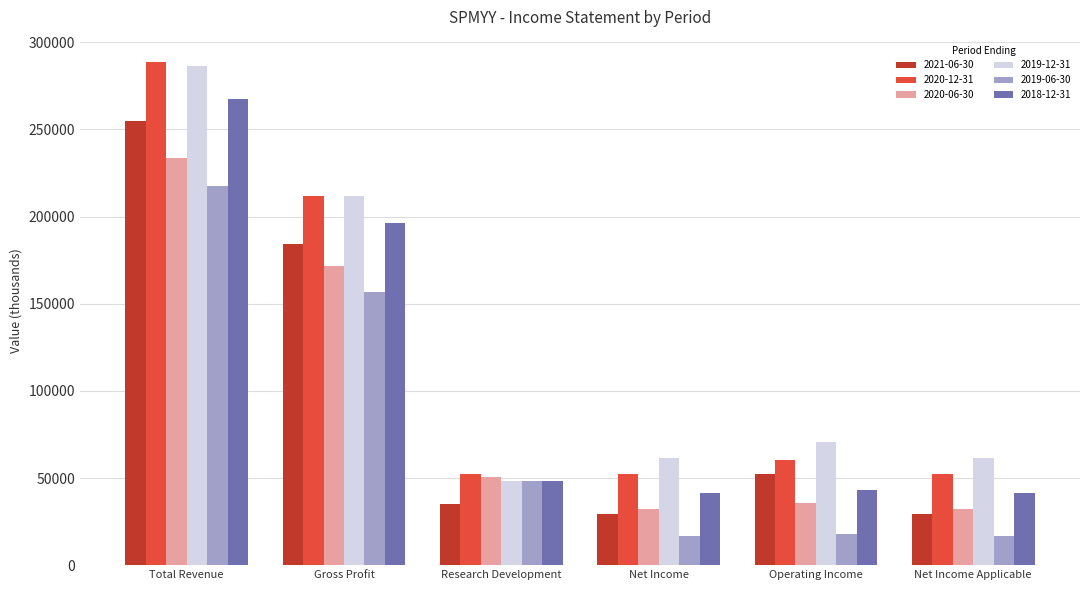

The 2018-12-31 series shows 19449 at Net Income. True or false?

False